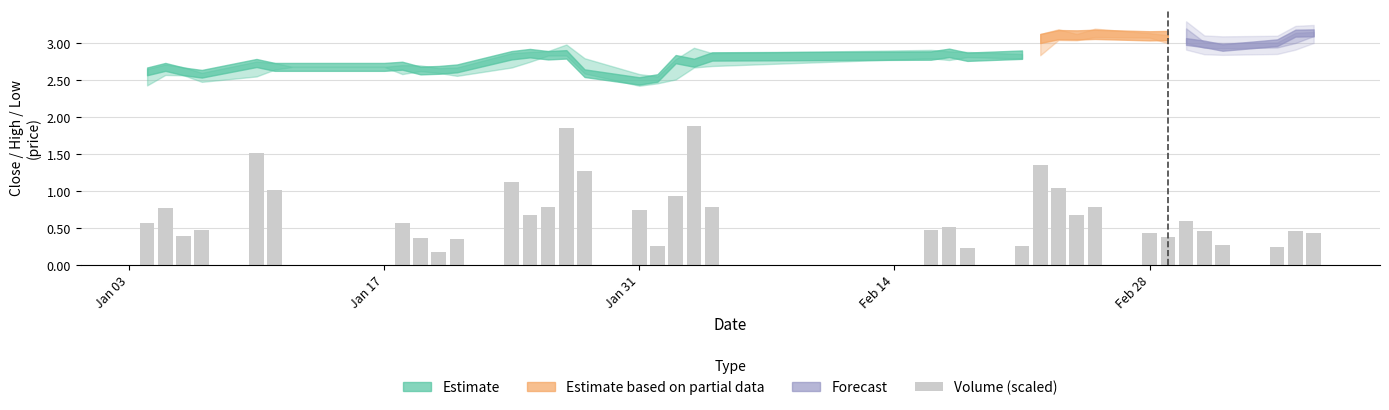

What is the sum of all values?

24.9